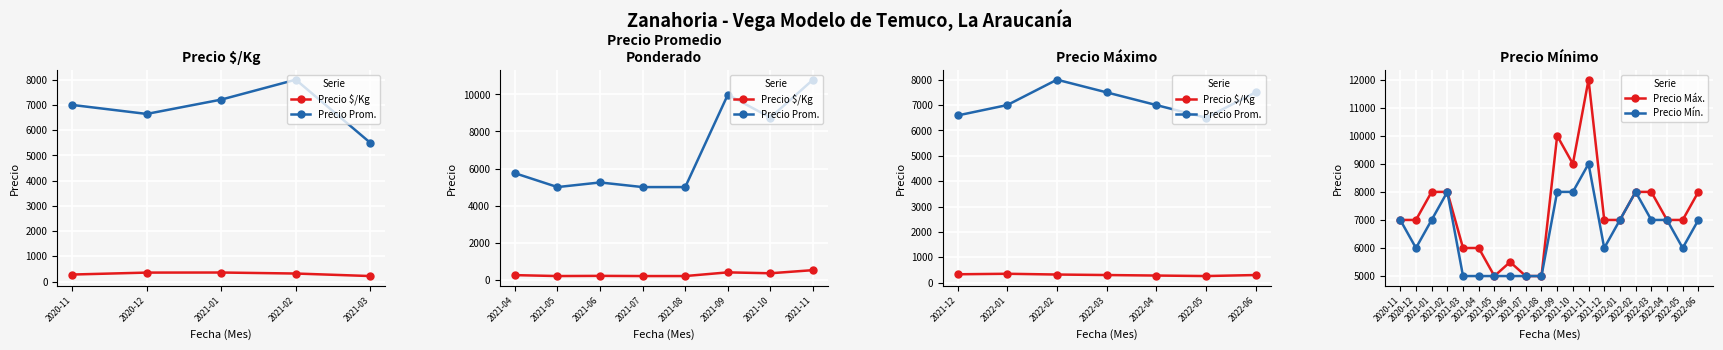

What is the value of the Precio Mín. point at the 3rd from the left?

7000